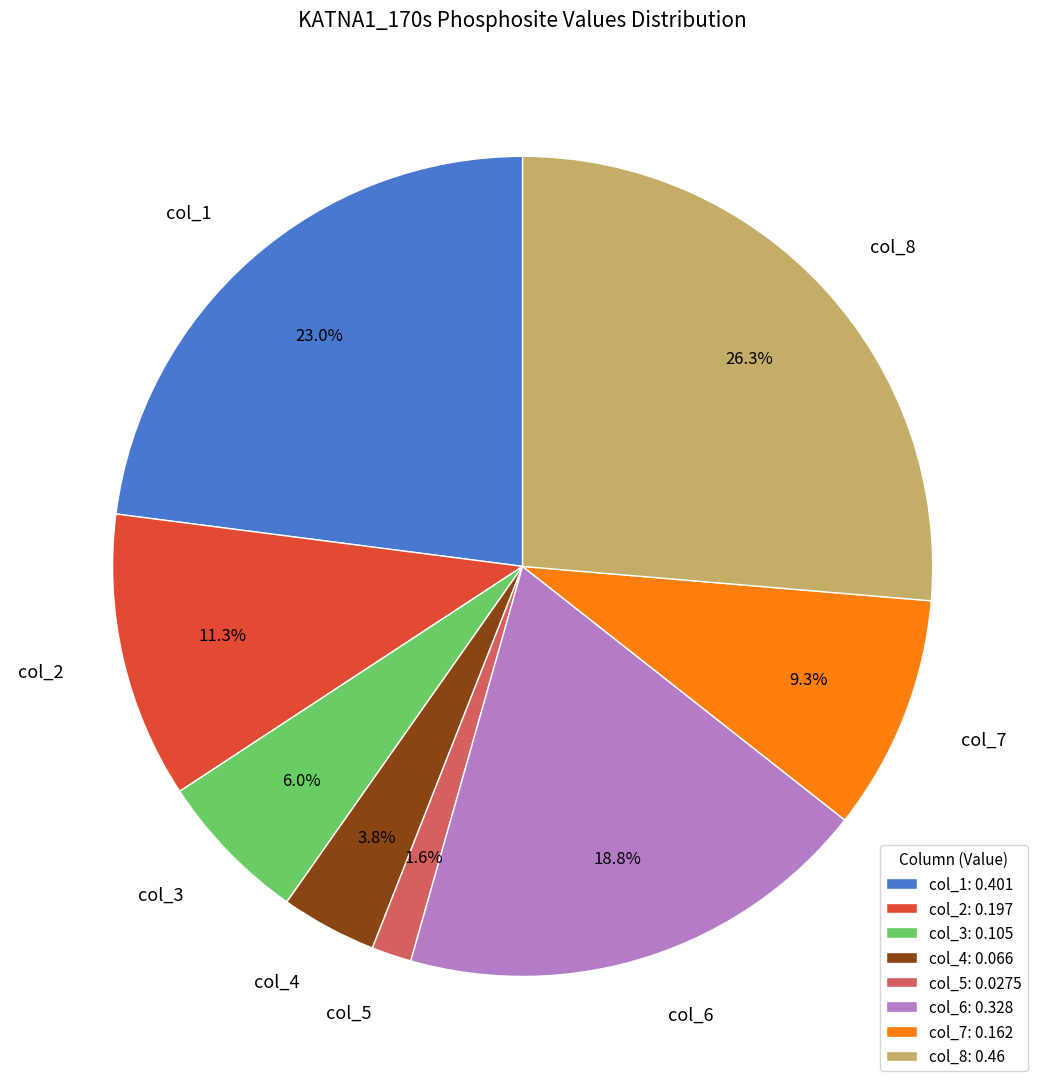

How many segments does this pie chart have?

8